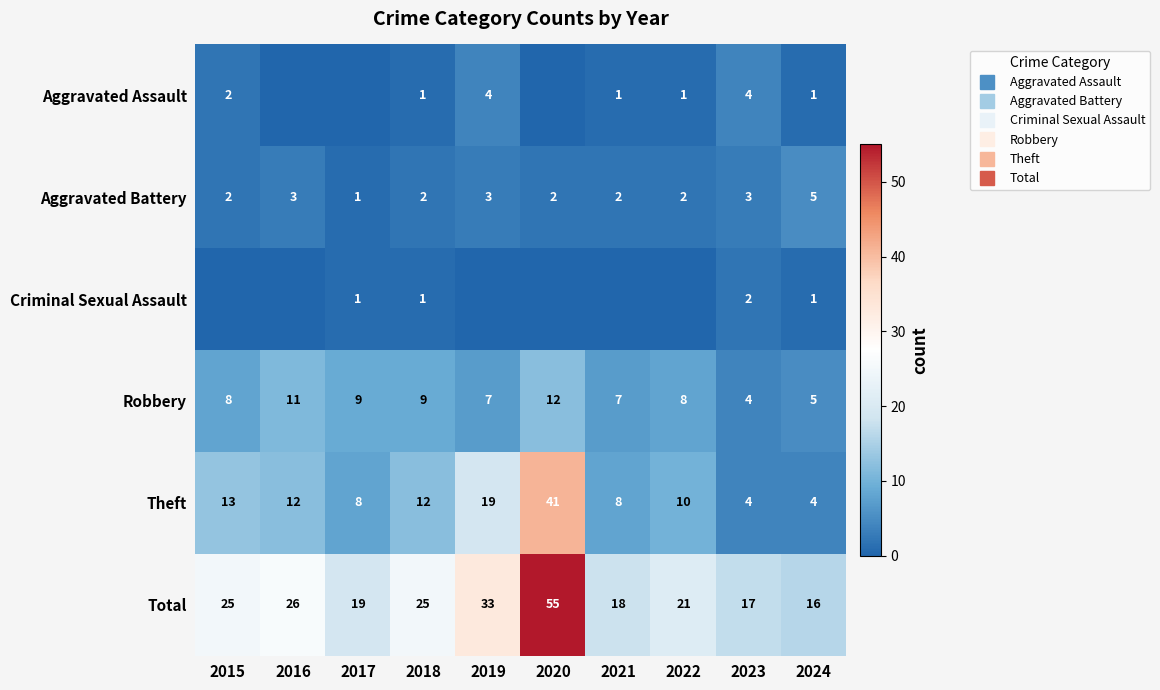

How many values in the Robbery series exceed 8?

4